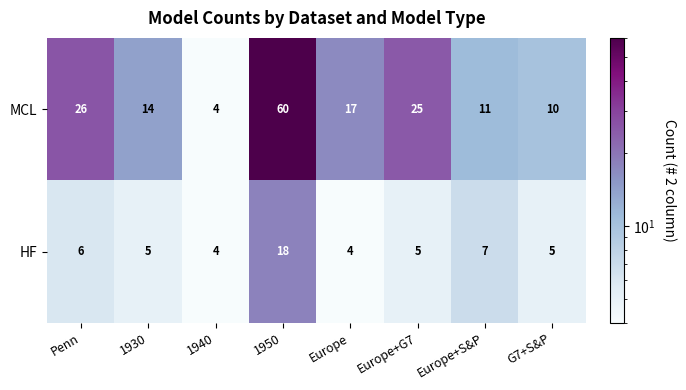

What is the difference between the maximum and second lowest values in the HF series?

14